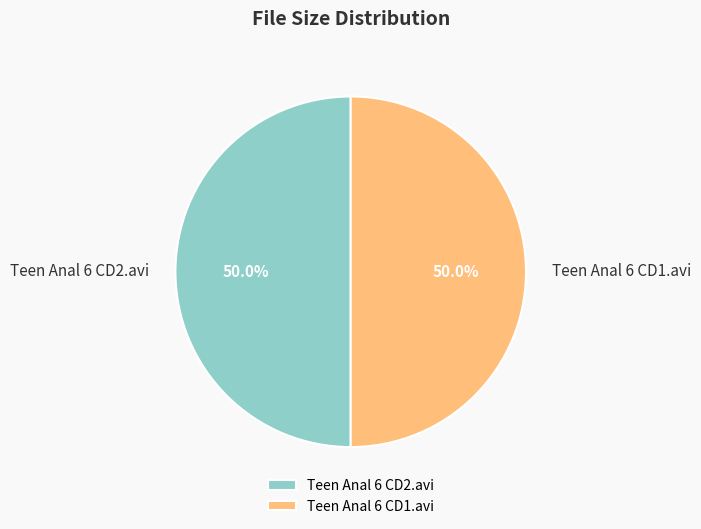

What percentage is the Teen Anal 6 CD1.avi slice, to the nearest percent?

50%